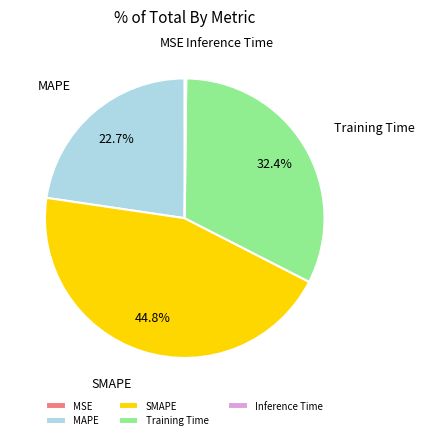

The SMAPE slice represents 45% of the pie. True or false?

True